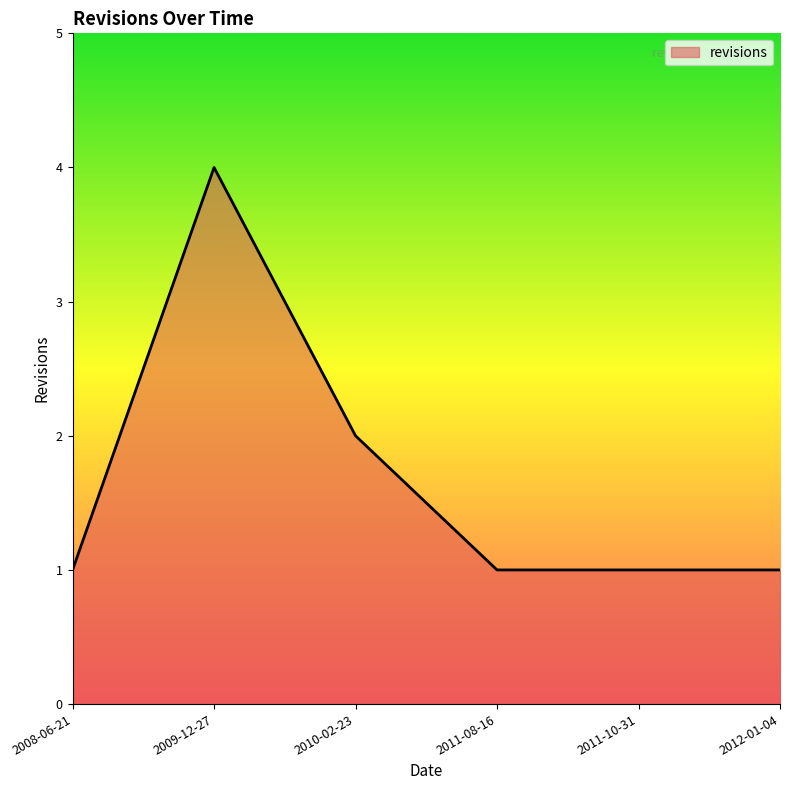

What position from the right is 2010-02-23?

4